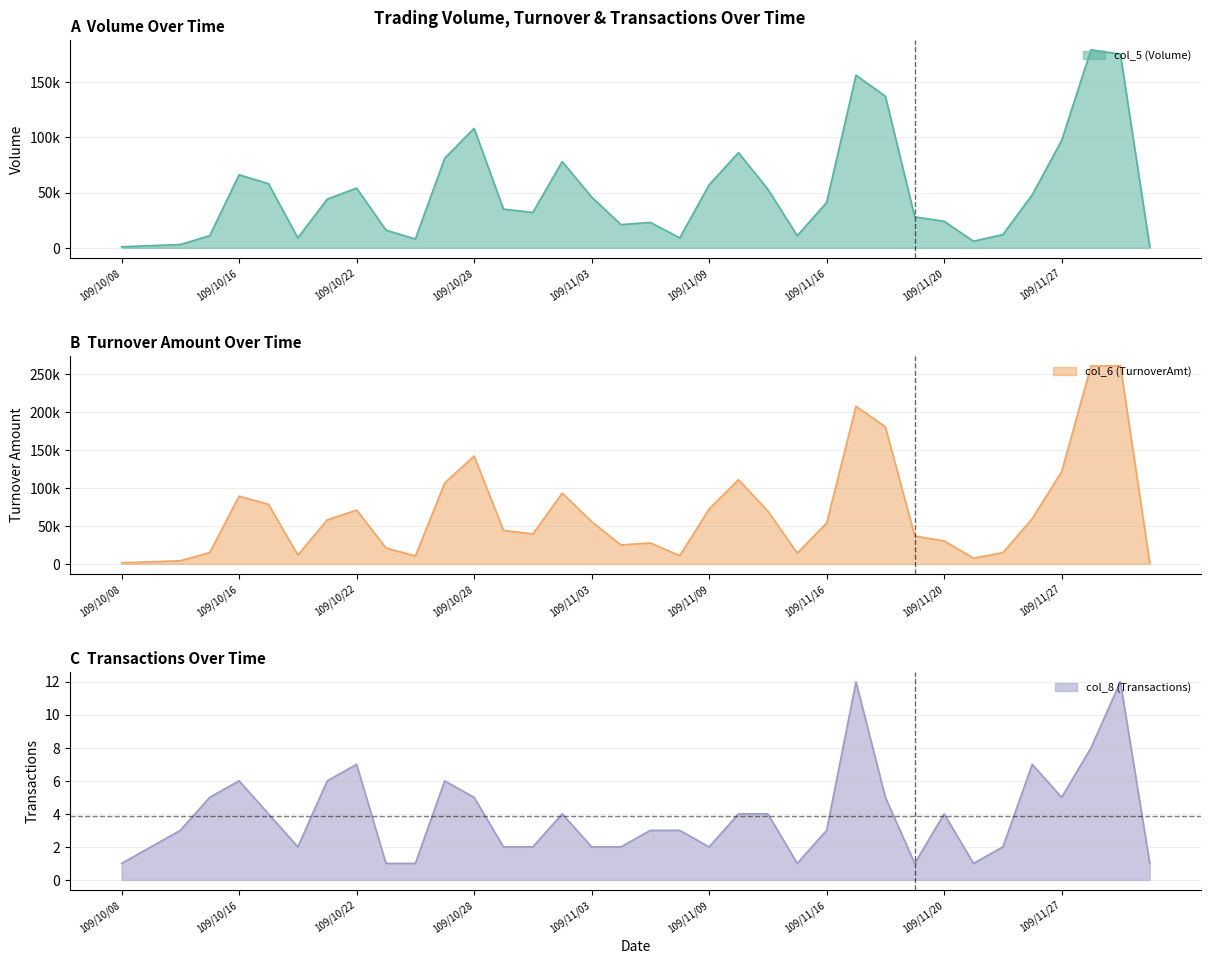

In col_6 (TurnoverAmt), how many points are higher than both neighbors (excluding endpoints)?

8